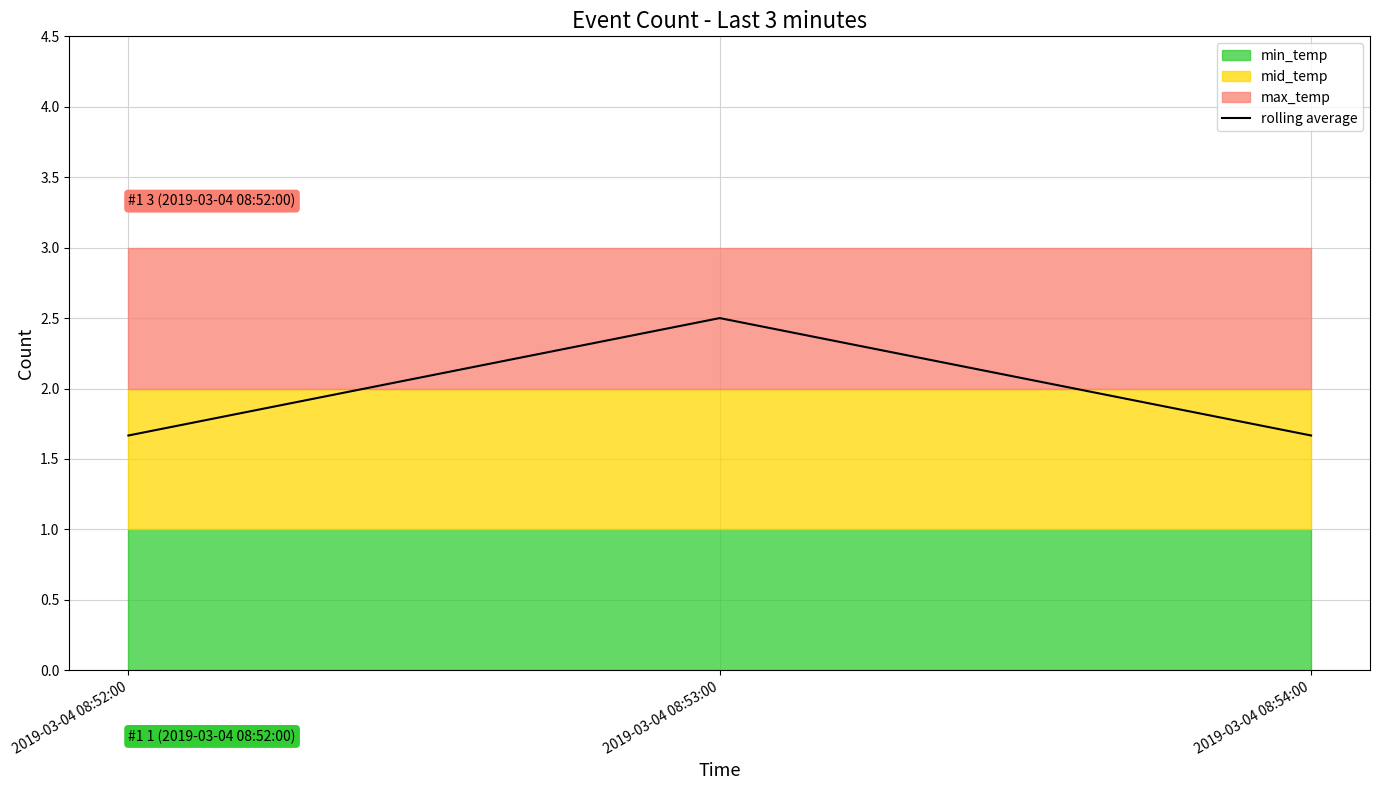

Is it true that the value at 2019-03-04 08:52:00 is 1.7?

True